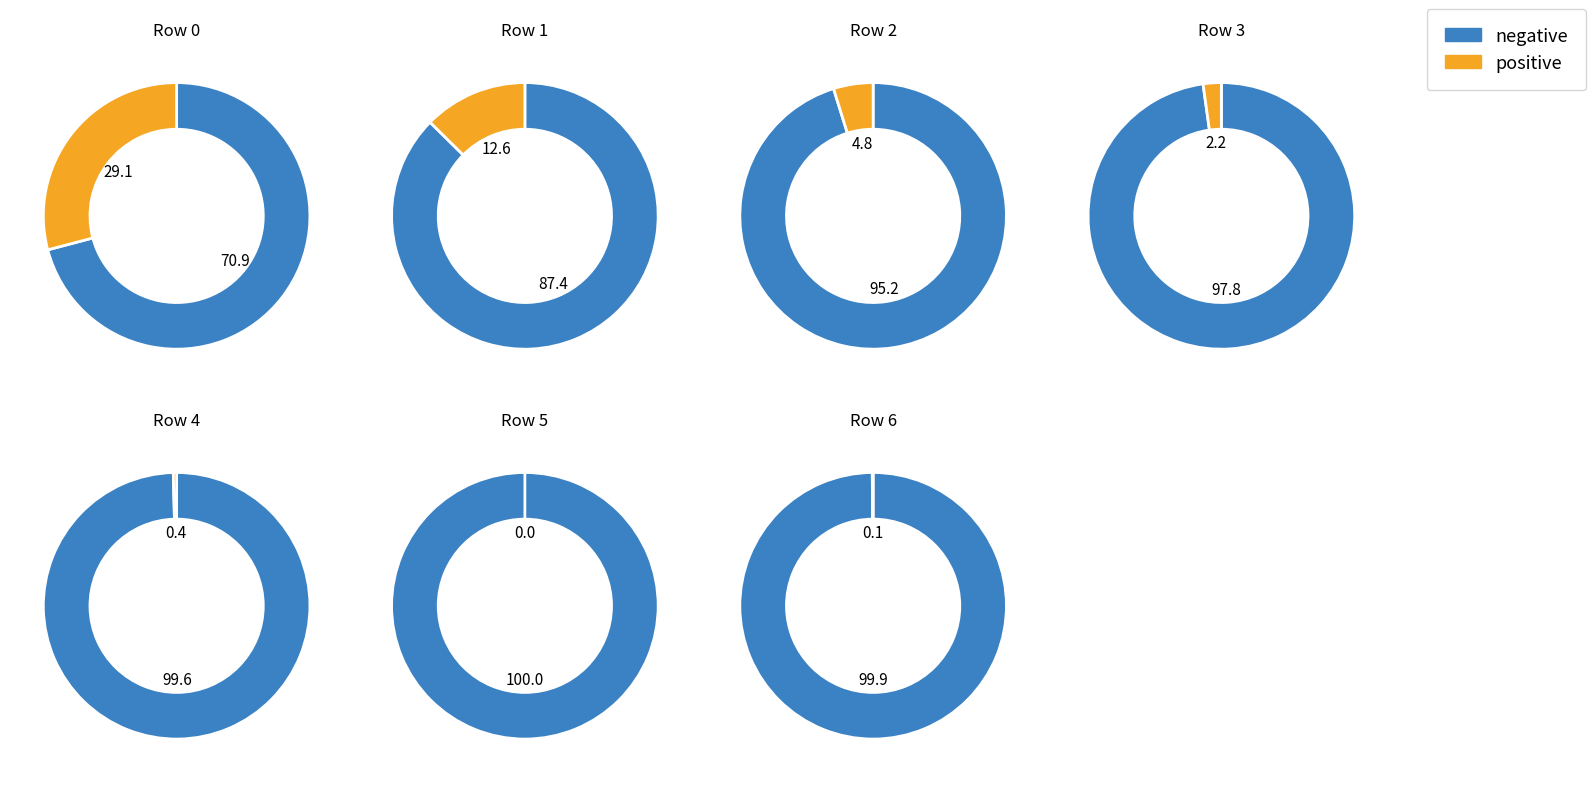

Between 5 and 2, which is larger?

5